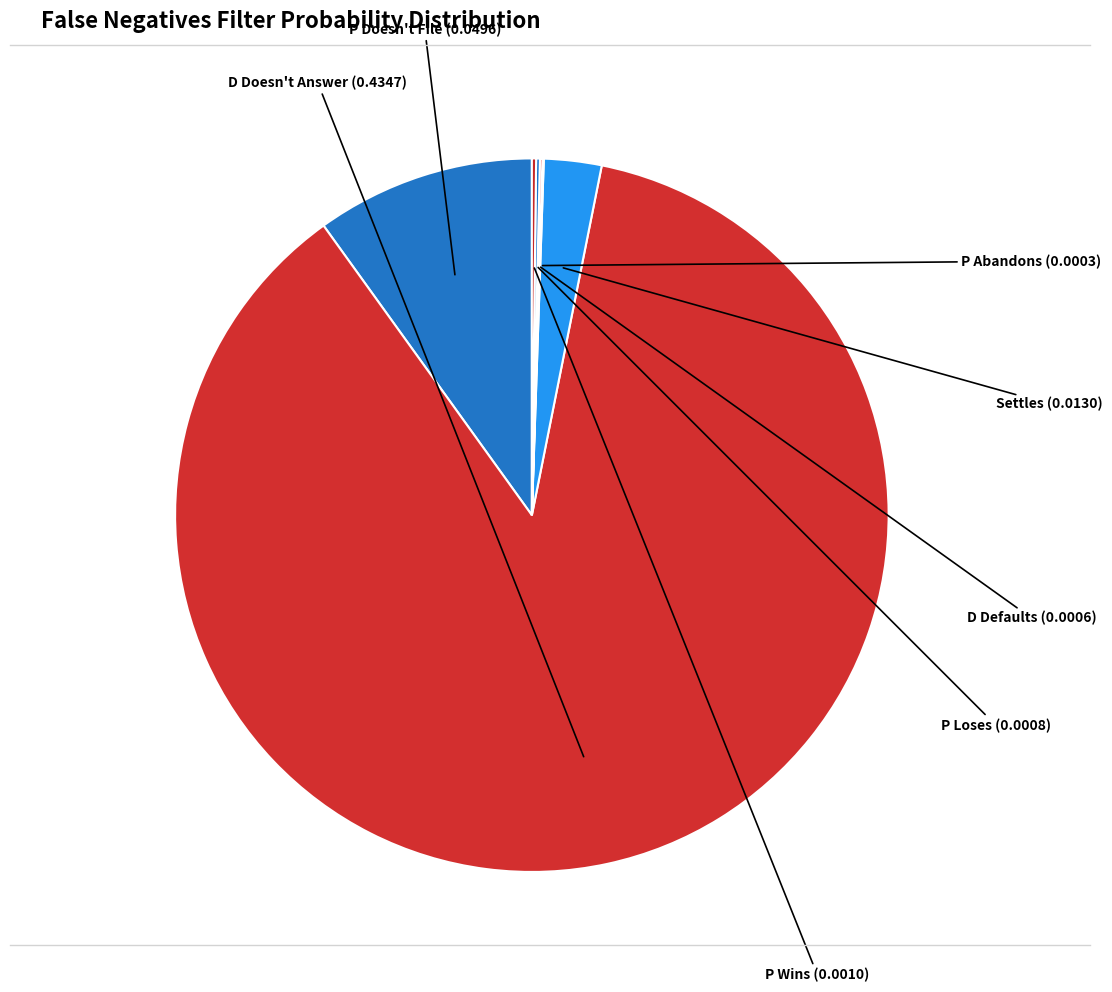

What is the largest slice in the pie chart?

D Doesn't Answer